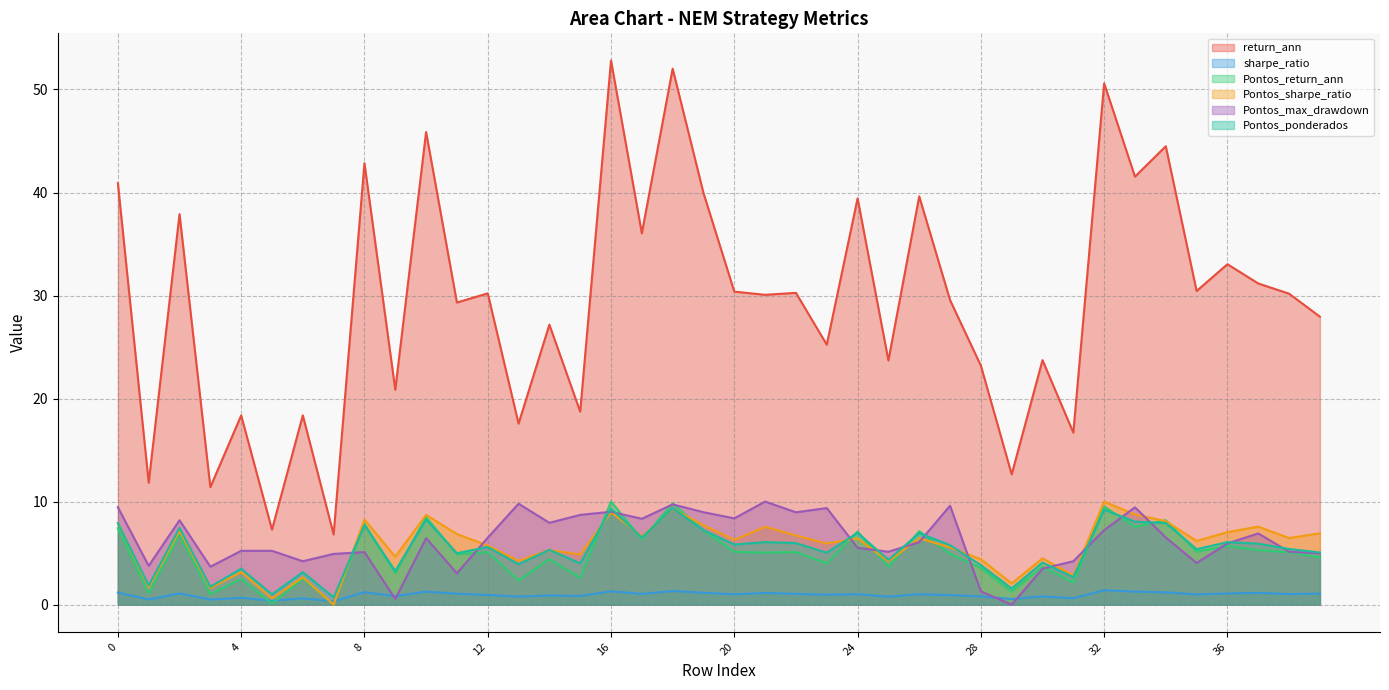

How many intersections are there between Pontos_return_ann and Pontos_ponderados?

16